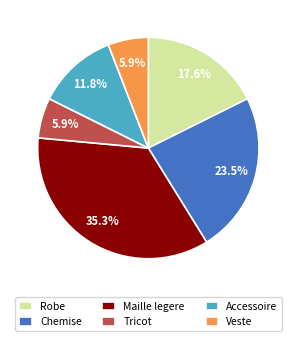

Which category has the biggest portion of the pie?

Maille legere